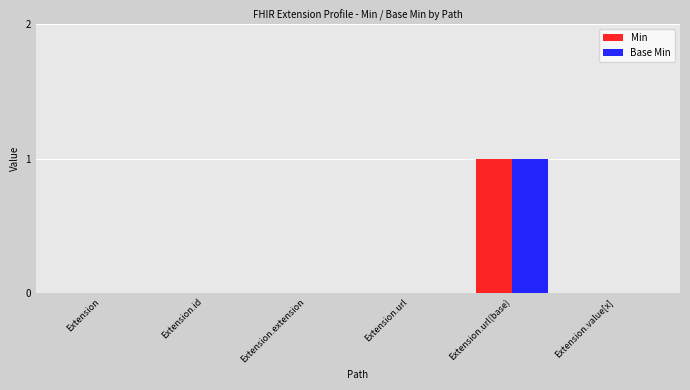

Is it true that Base Min equals 0 at Extension.extension?

True